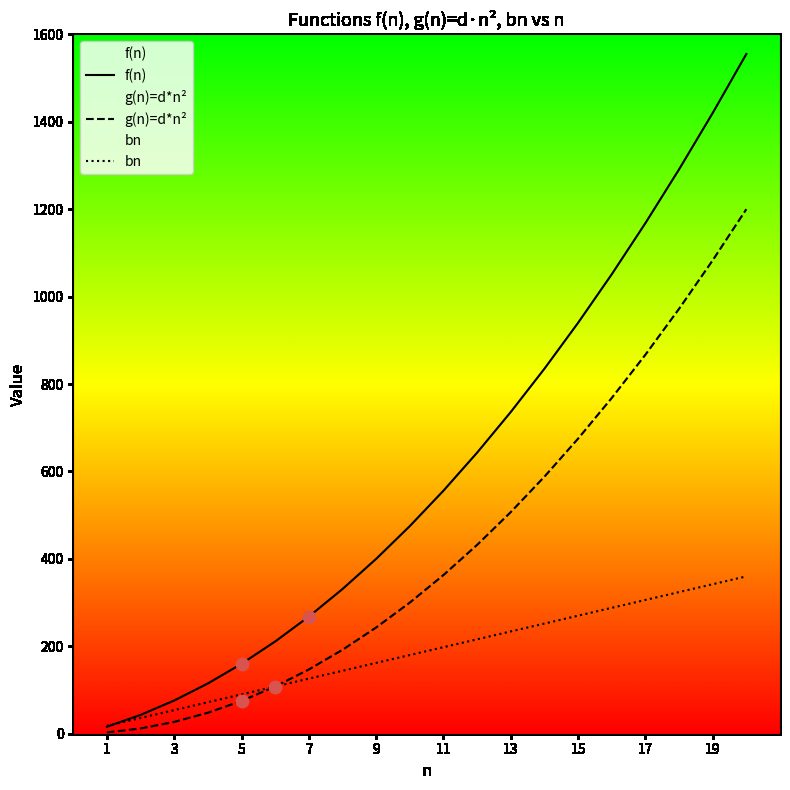

Which series has the largest total across all categories?

f(n)